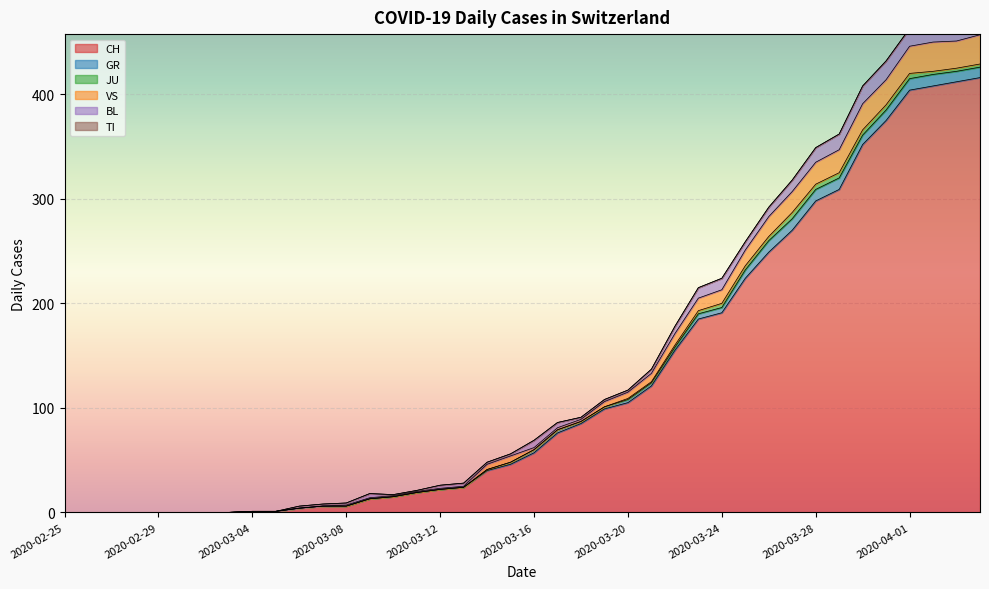

True or false: CH has more than 1 points higher than both neighbors.

False